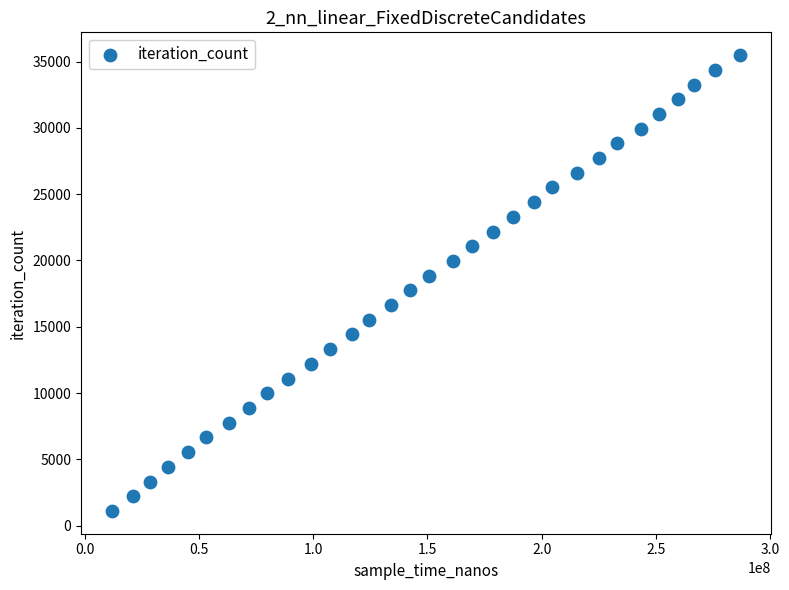

What is the range of Y values (max minus min)?

34379